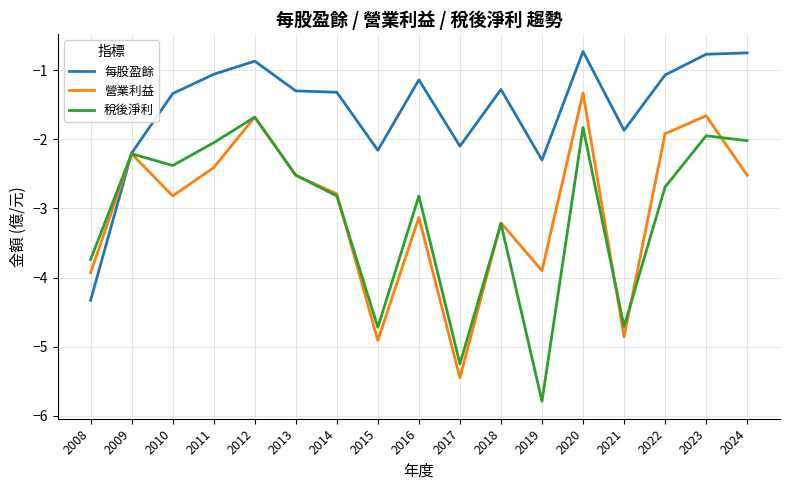

Between 2018 and 2022, which series saw the biggest shift?

營業利益